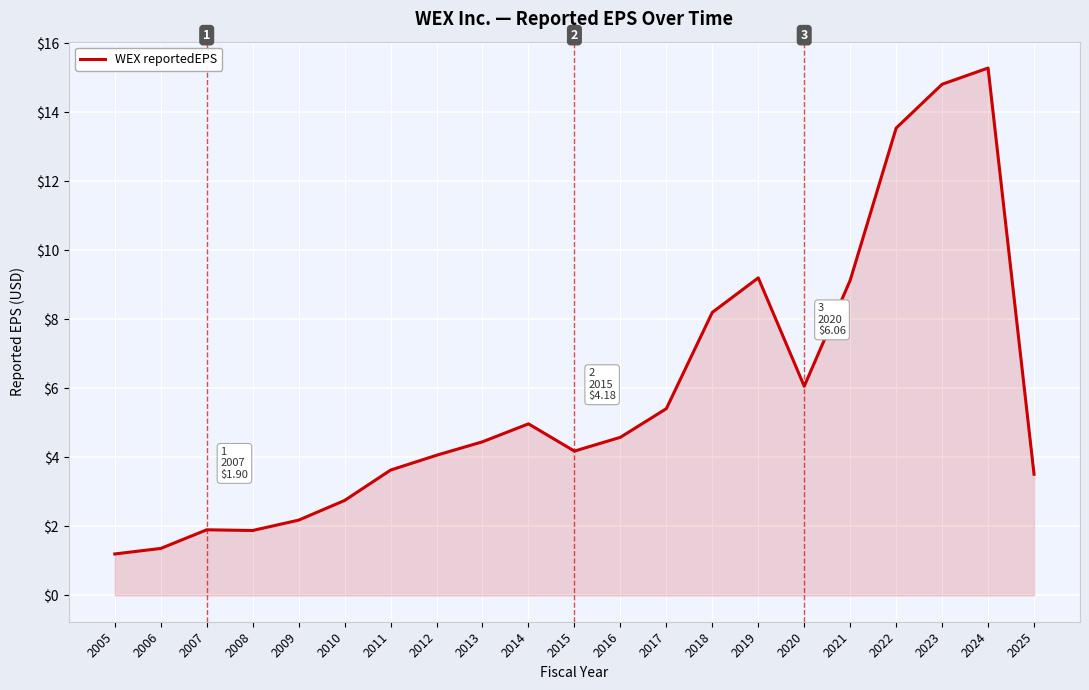

Reading left to right, transcribe all the data shown in this chart.

2005=1.2	2006=1.4	2007=1.9	2008=1.9	2009=2.2	2010=2.8	2011=3.6	2012=4.1	2013=4.5	2014=5.0	2015=4.2	2016=4.6	2017=5.4	2018=8.2	2019=9.2	2020=6.1	2021=9.1	2022=13.5	2023=14.8	2024=15.3	2025=3.5